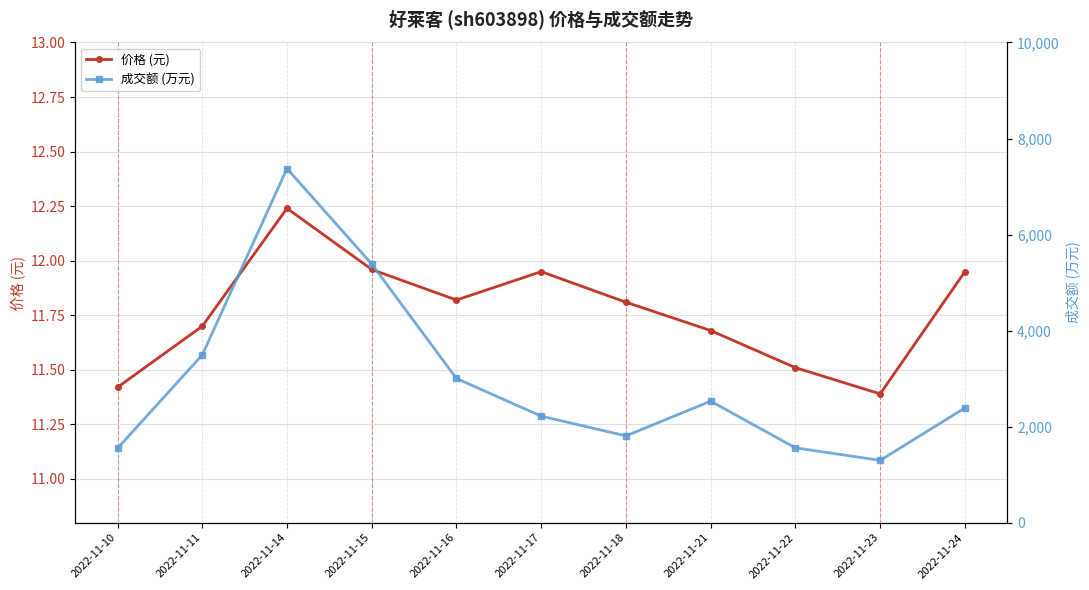

What are all the series names shown in the legend?

价格 (元), 成交额 (万元)